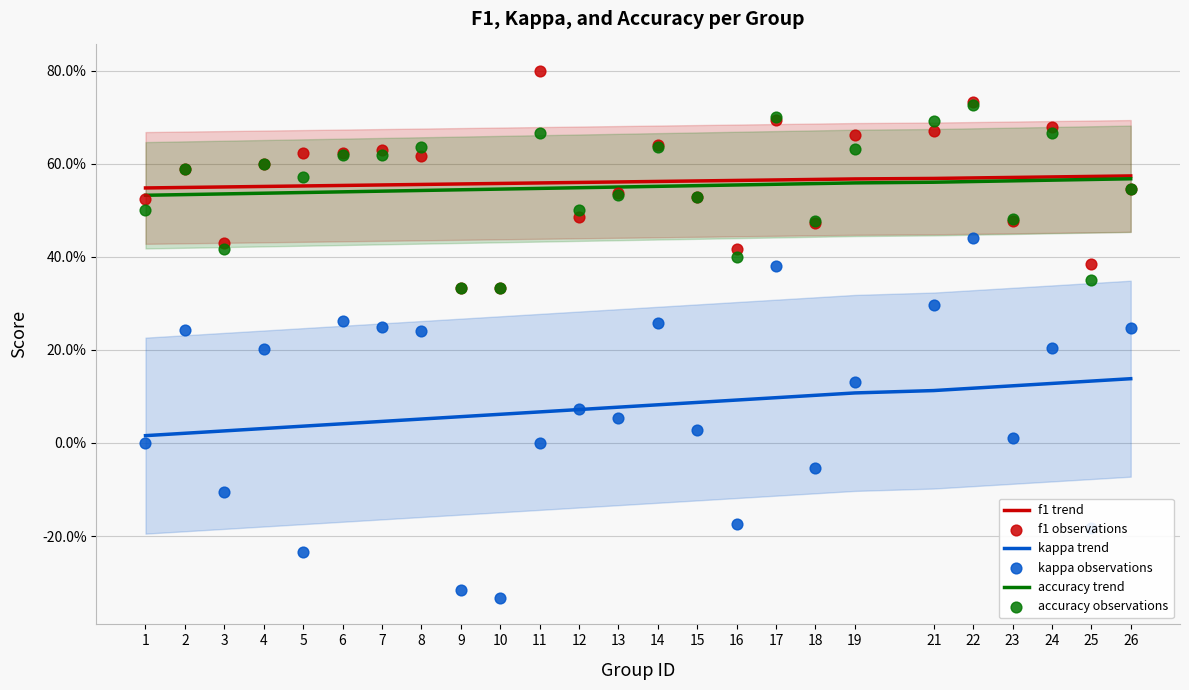

At how many categories does at least one series exceed 0?

25